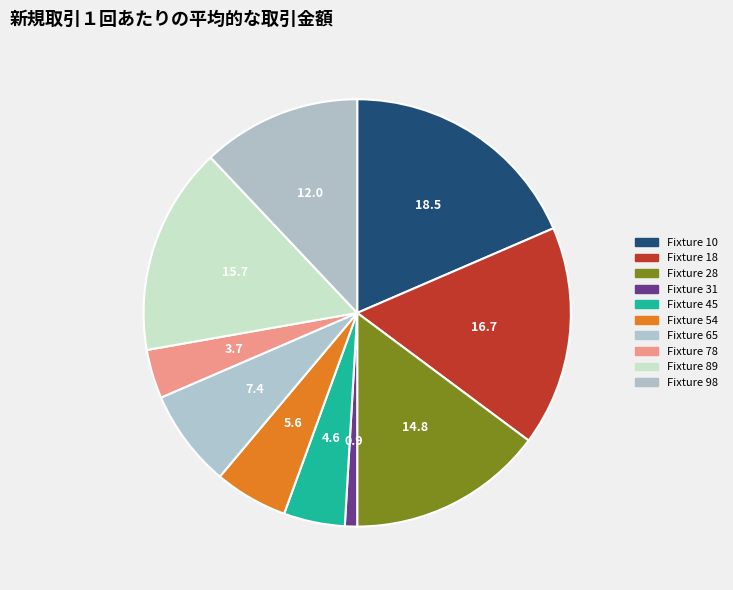

How many segments does this pie chart have?

10